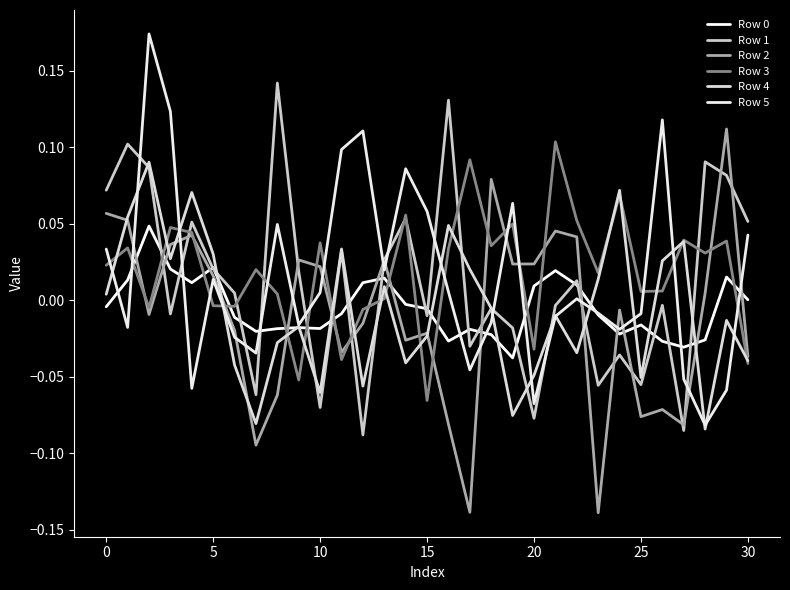

Is this an area chart (filled region under the line)?

No